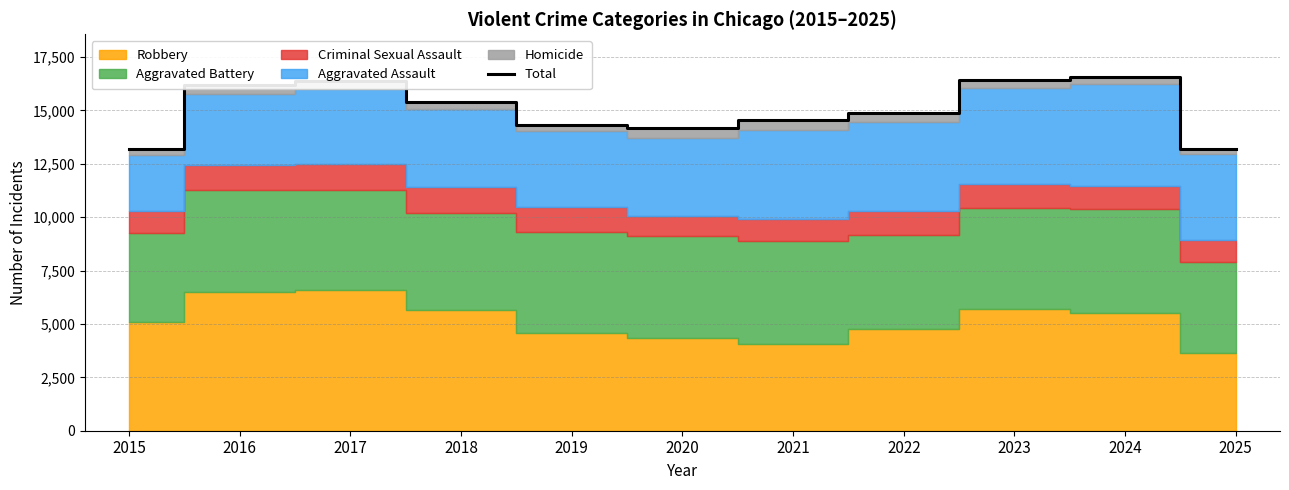

What is the difference between the values at 2020 and 2021?

354